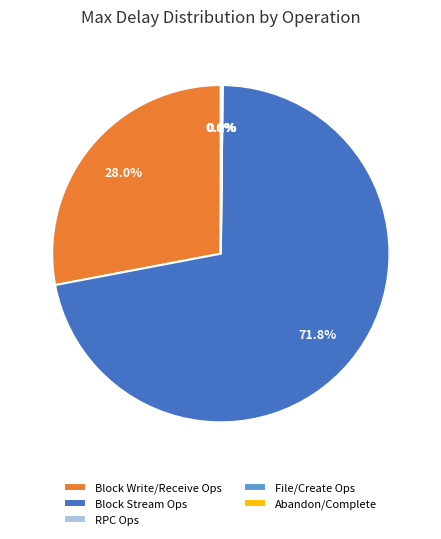

Which slice represents more than half of the pie?

Block Stream Ops